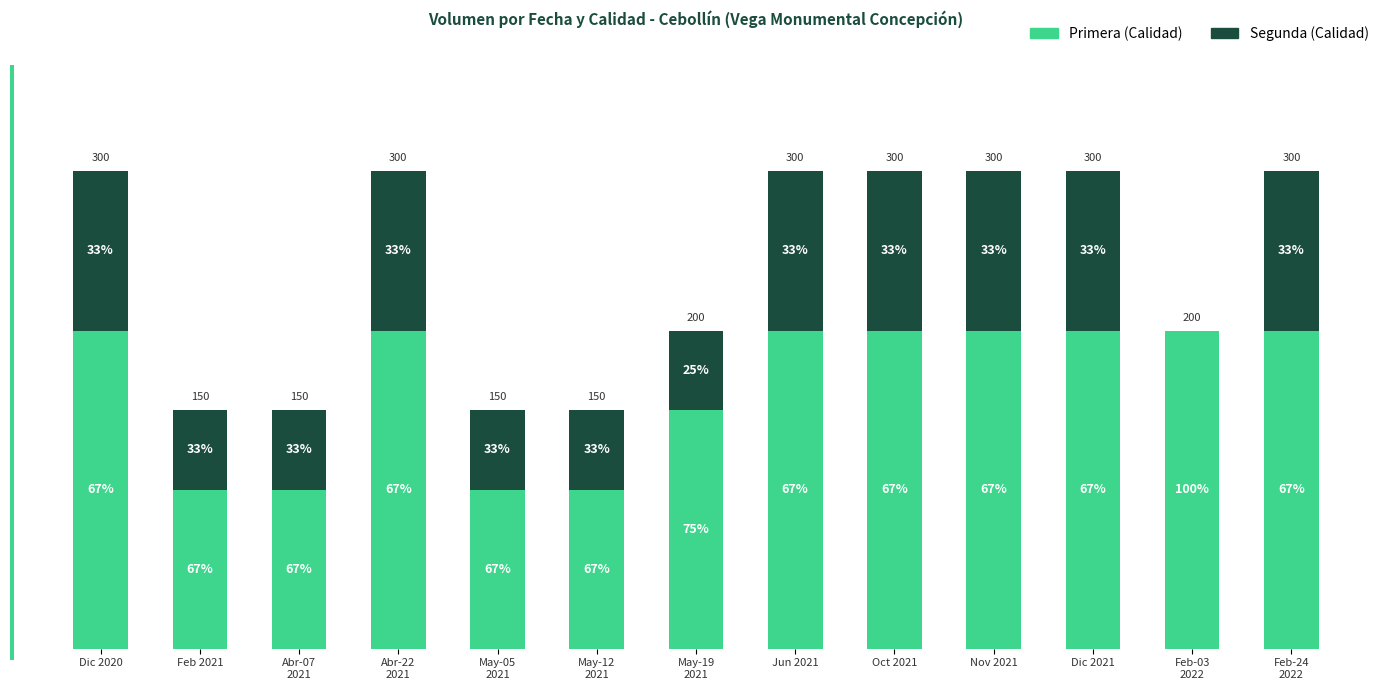

What are all the series names shown in the legend?

Primera (Calidad), Segunda (Calidad)